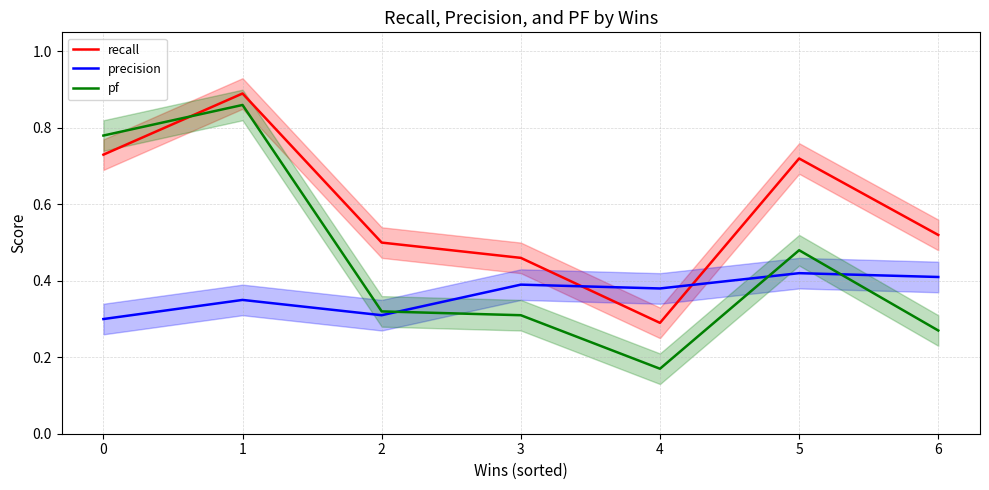

Does the chart display data point markers on the line(s)?

No